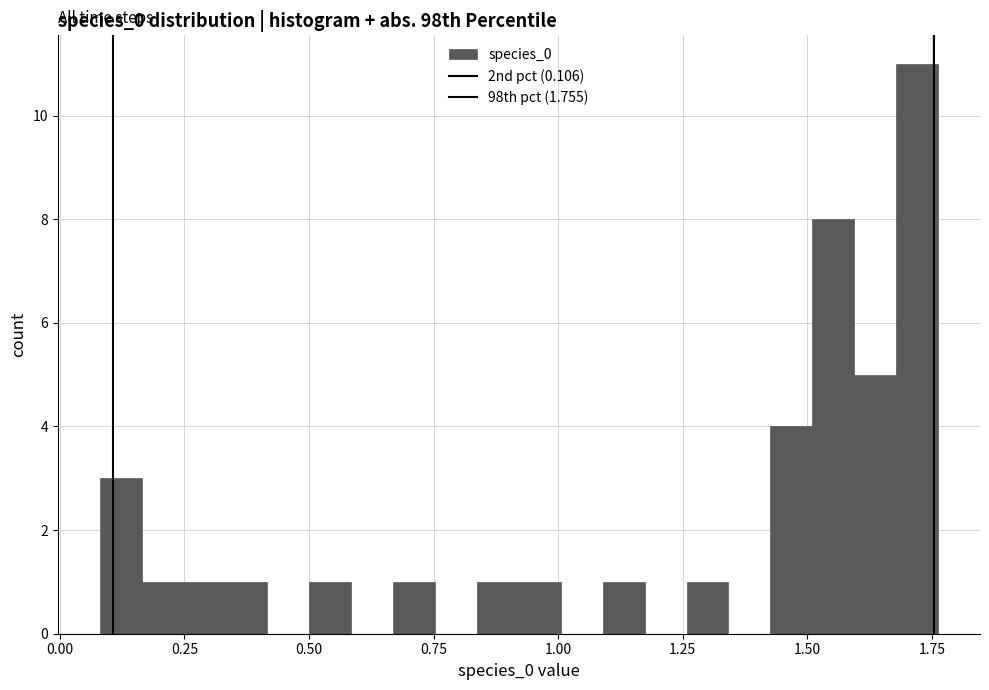

Read against the x-axis, roughly where is the centre of the tallest bar?

1.70